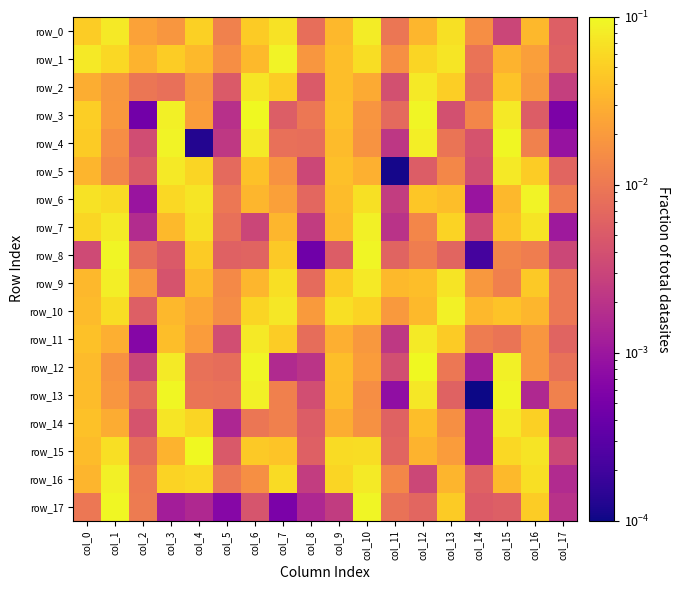

The row_10 series shows 0.0 at col_17. True or false?

False